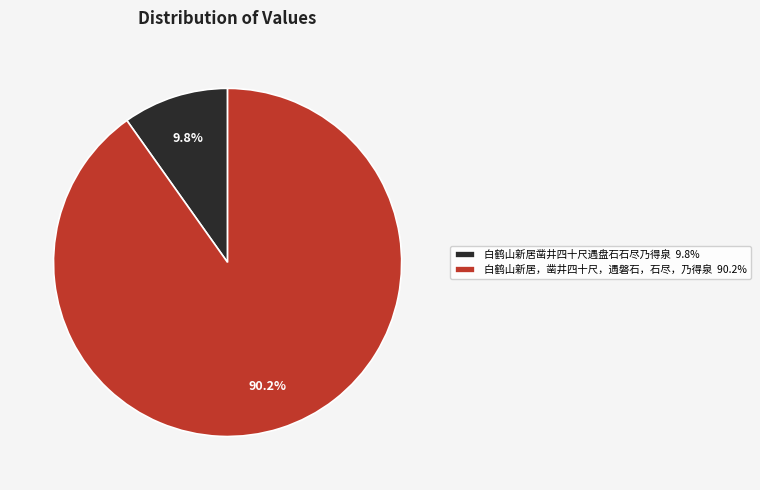

To the nearest percent, what is the average slice percentage?

50%